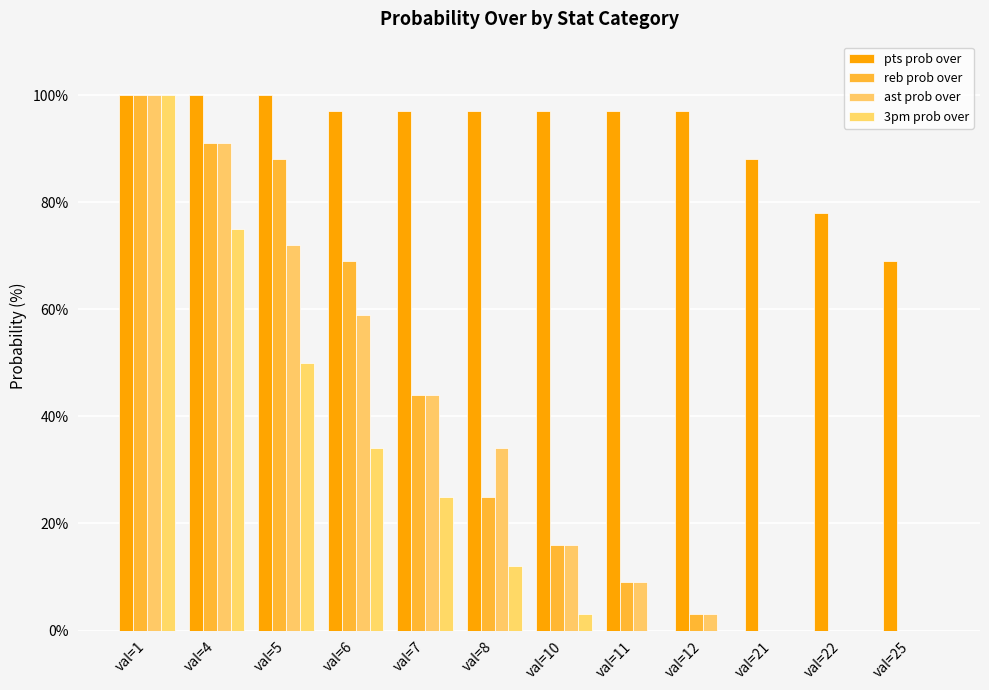

Reading left to right, list all the values displayed in this chart.

pts prob over: 100	100	100	97	97	97	97	97	97	88	78	69
reb prob over: 100	91	88	69	44	25	16	9	3	0	0	0
ast prob over: 100	91	72	59	44	34	16	9	3	0	0	0
3pm prob over: 100	75	50	34	25	12	3	0	0	0	0	0